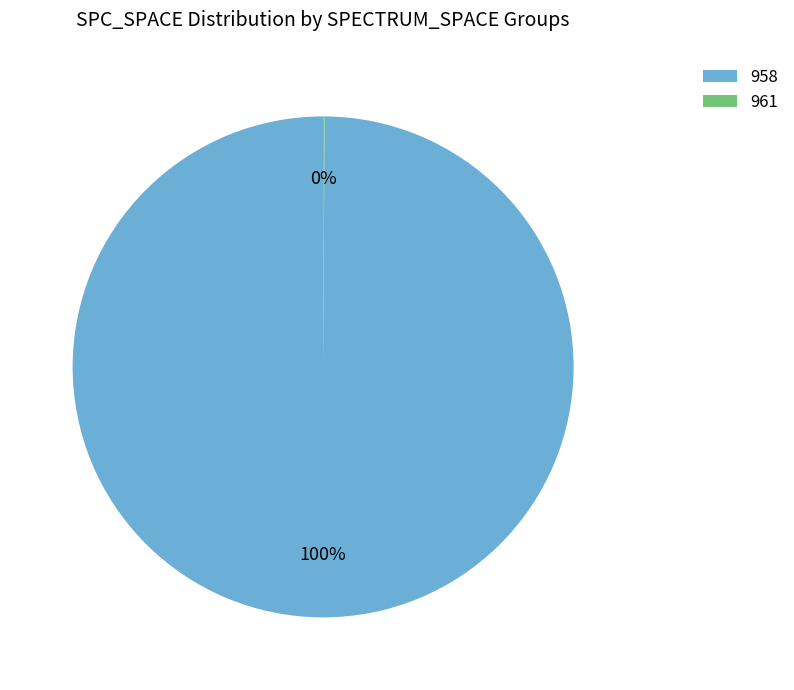

Which category has the biggest portion of the pie?

958